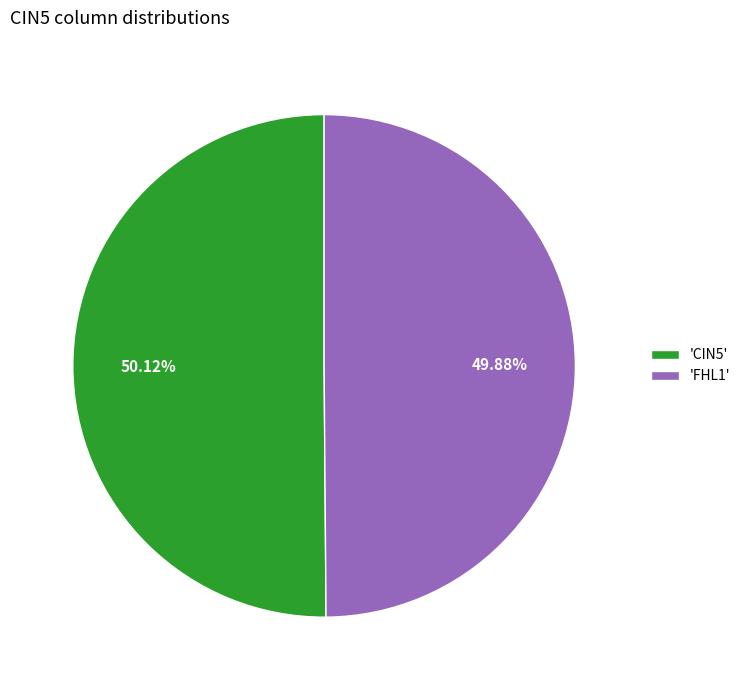

How many segments does this pie chart have?

2